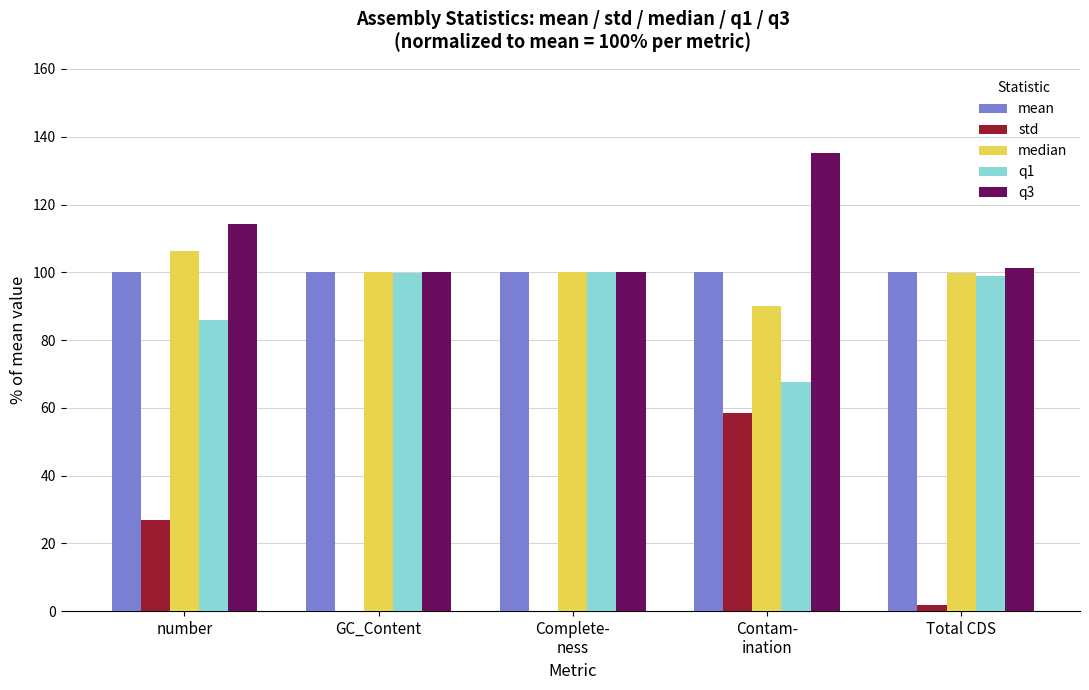

The value of median at Total CDS is 99.9. True or false?

True